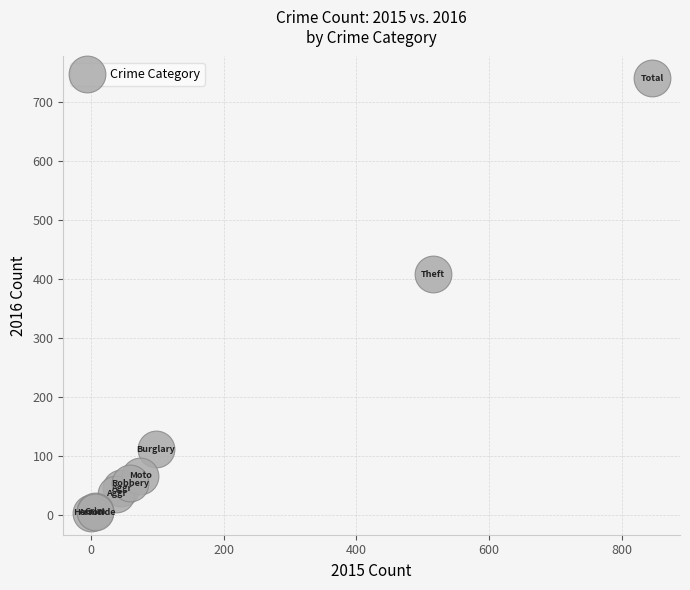

What Y value in the scatter plot is closest to 372?

409